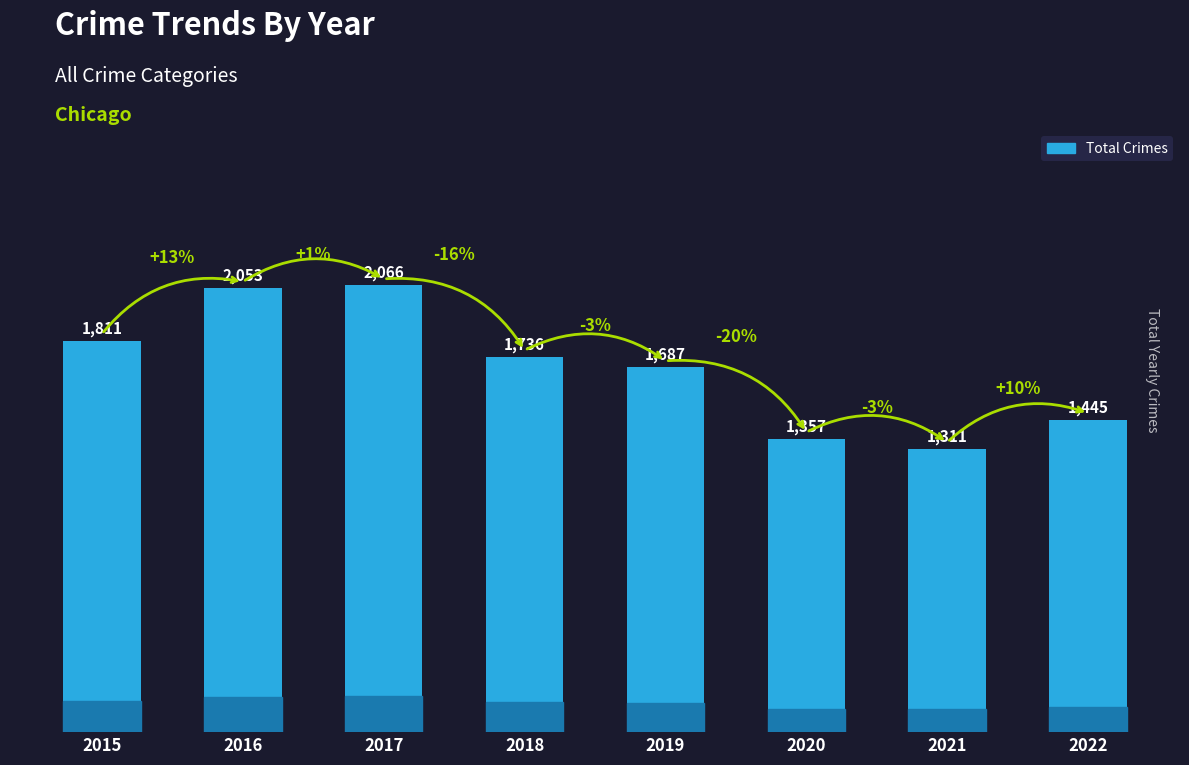

What is the maximum value shown in the chart?

2066